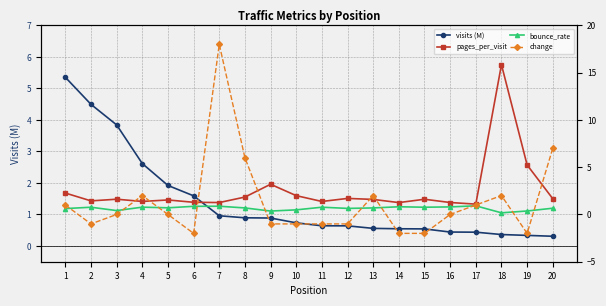

How many data points does each series have?

20